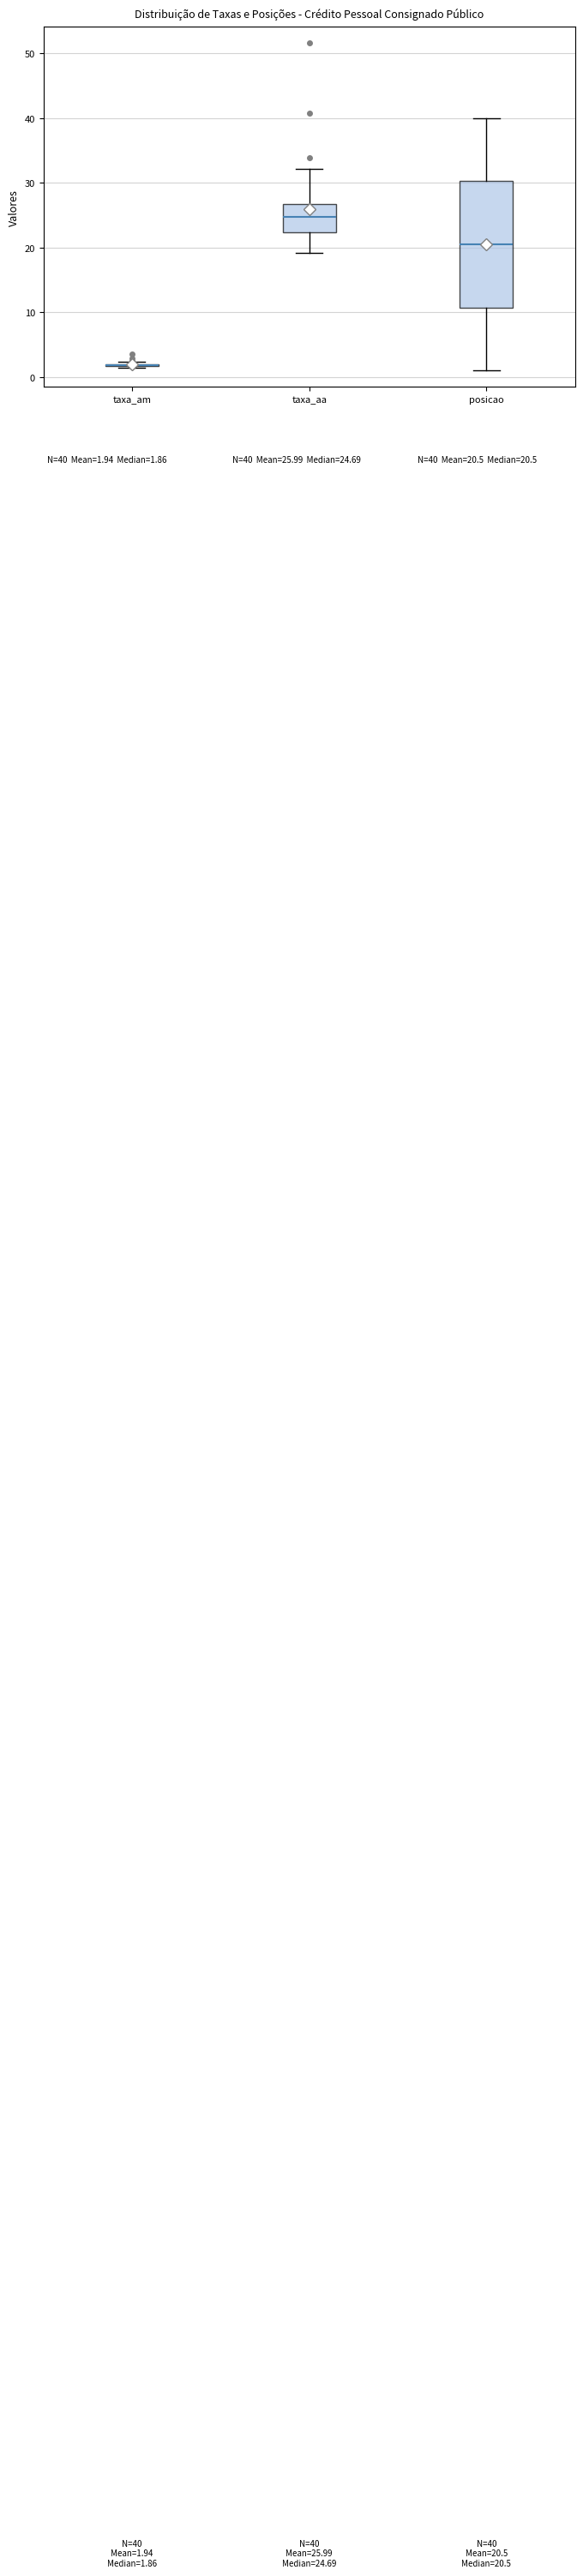

Comparing the boxes themselves (not the whiskers), which one is the tallest?

posicao